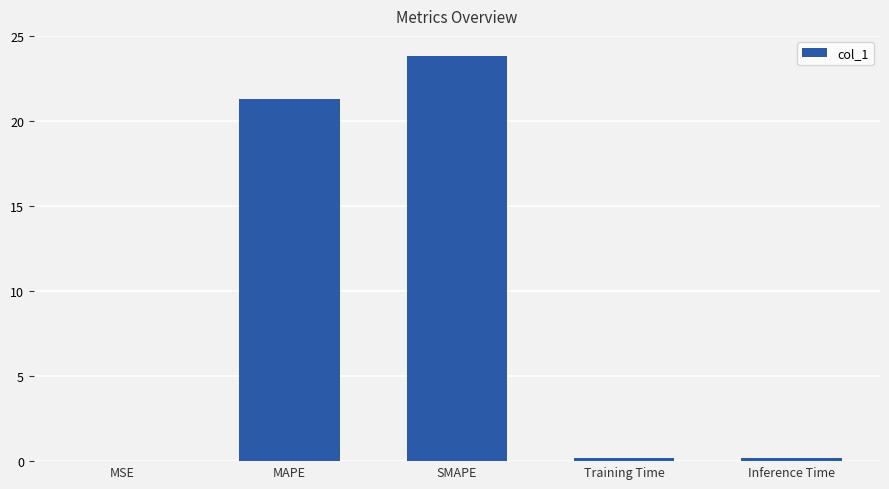

Which label corresponds to the largest value in the chart?

SMAPE